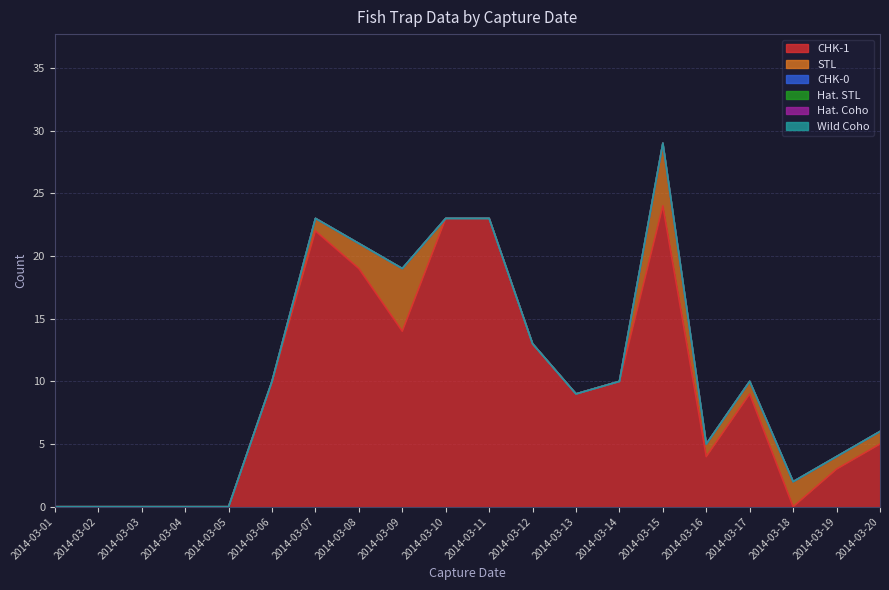

Where is Wild Coho nearest to the value 0?

2014-03-01